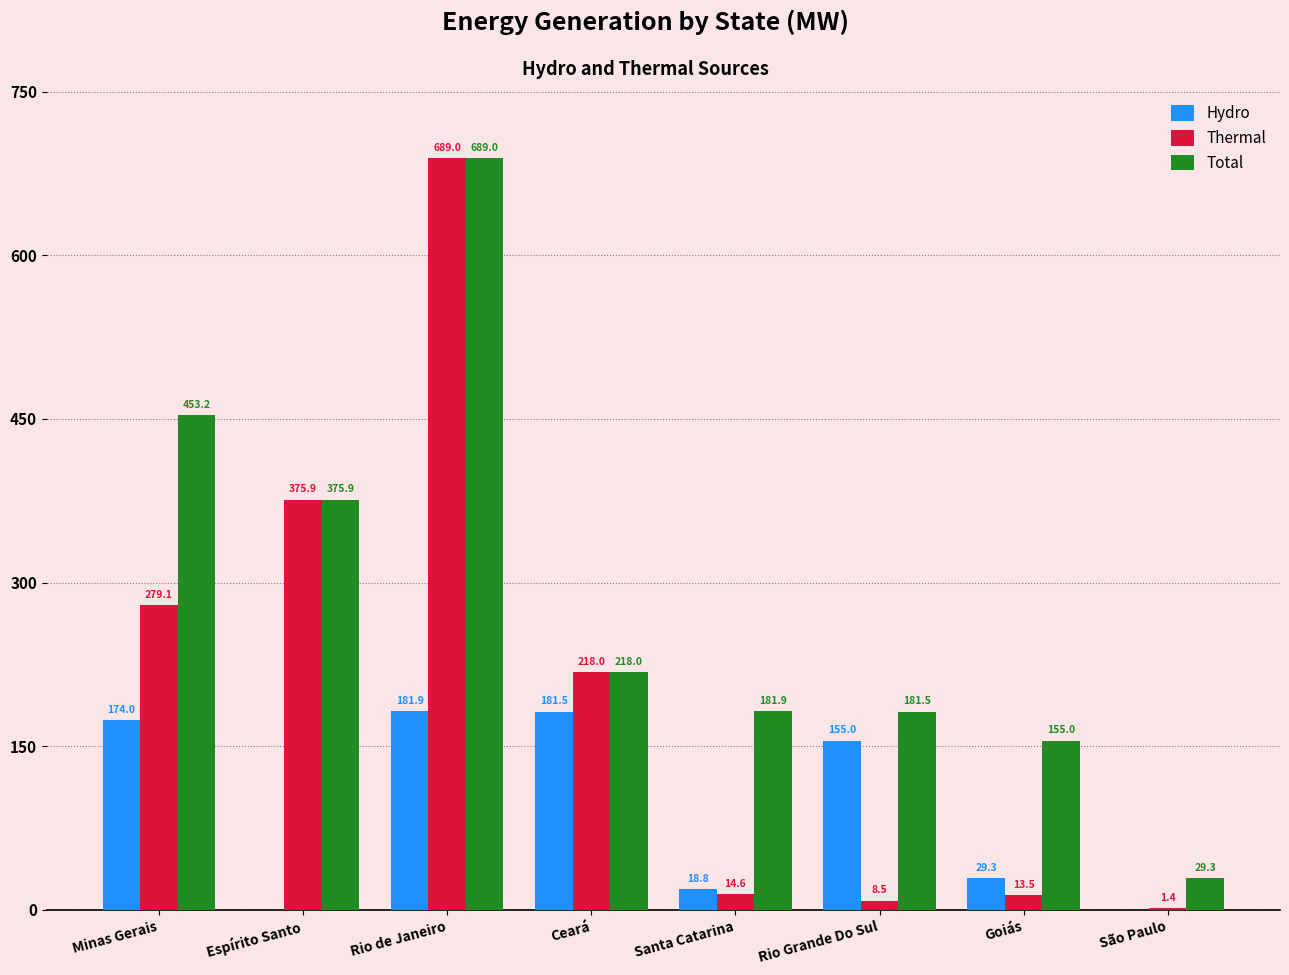

What is the total value across all series at Rio Grande Do Sul?

345.0